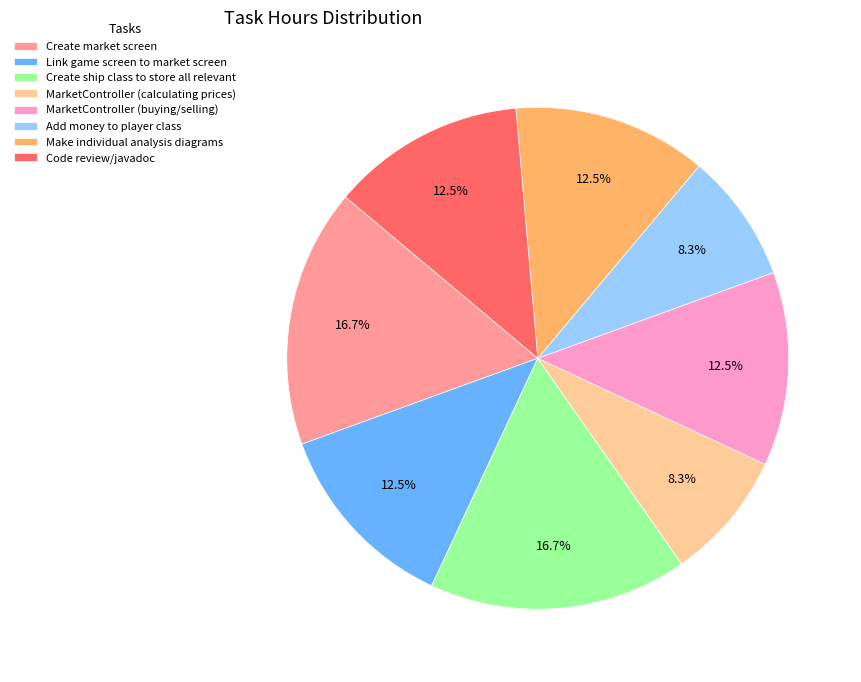

What is the total percentage of MarketController (calculating prices) and Create ship class to store all relevant?

25.0%